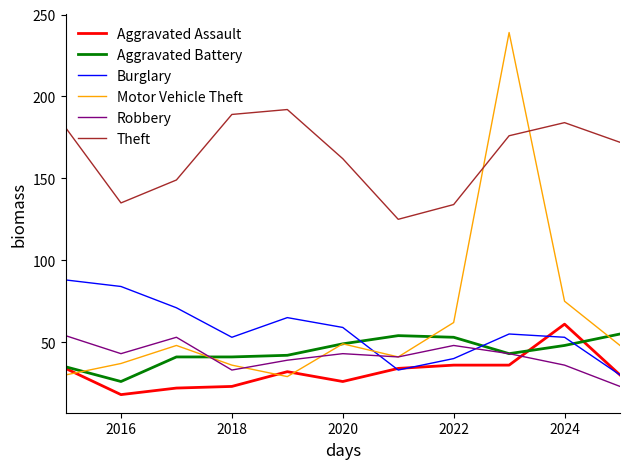

Which series has the widest spread of values?

Motor Vehicle Theft